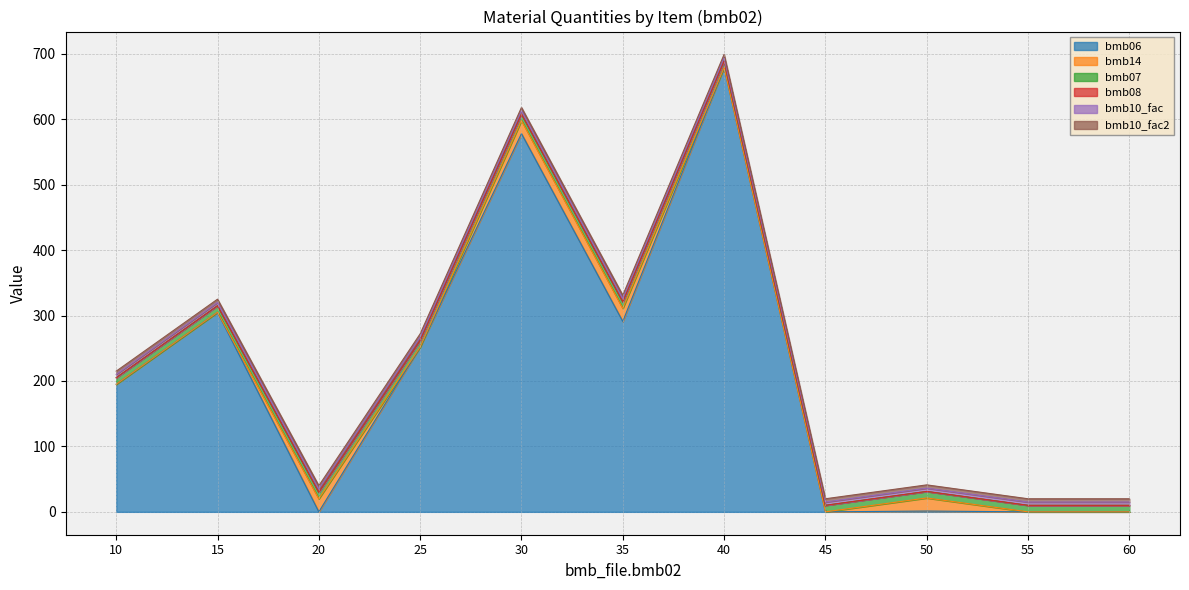

Does the chart have visible grid lines?

Yes